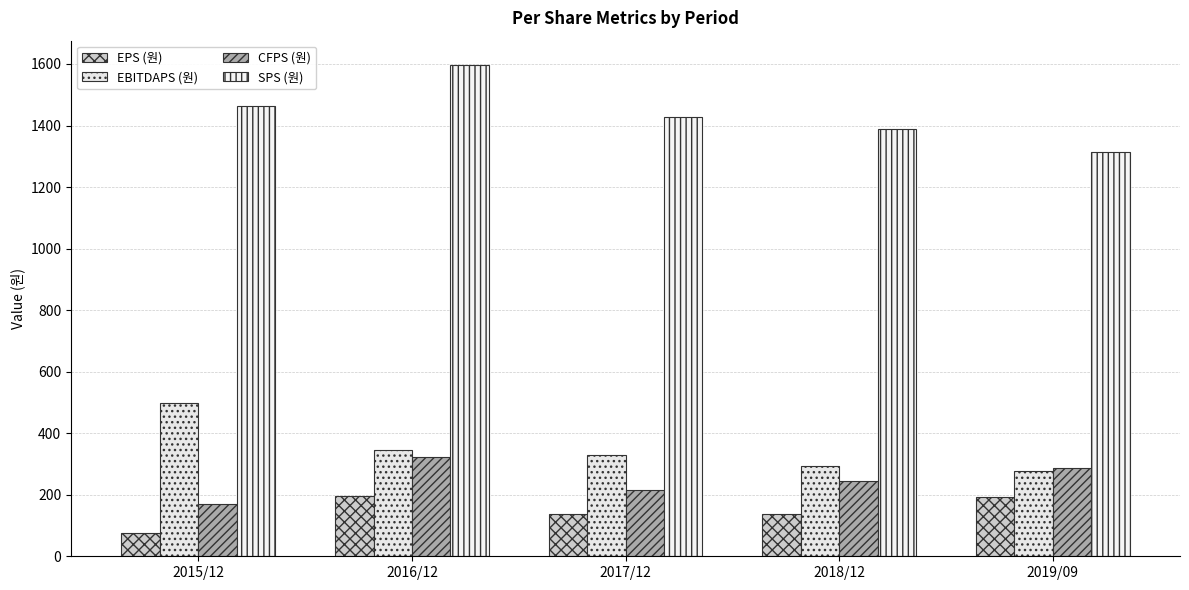

What position from the left is 2019/09?

5